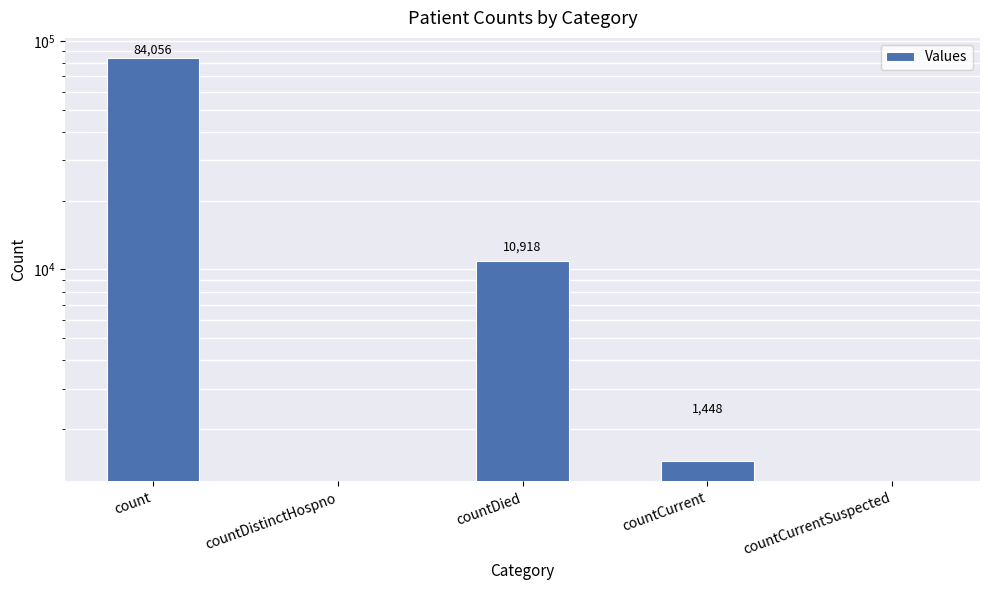

List the labels in order of value, smallest first.

countDistinctHospno, countCurrentSuspected, countCurrent, countDied, count